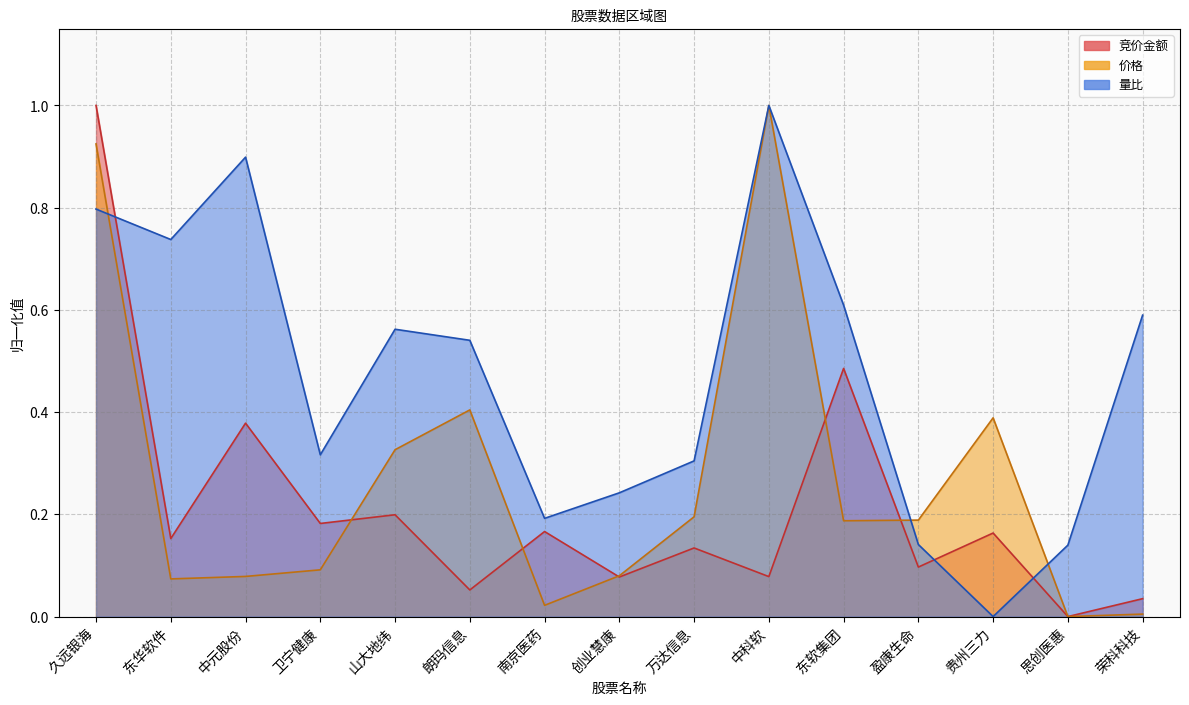

Which series has the largest range (max minus min)?

竞价金额